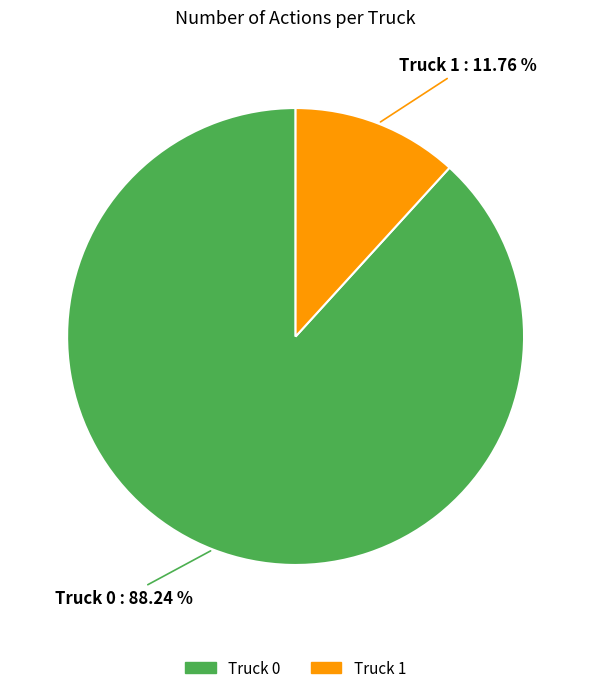

To the nearest percent, what percentage of the pie is Truck 0?

88%